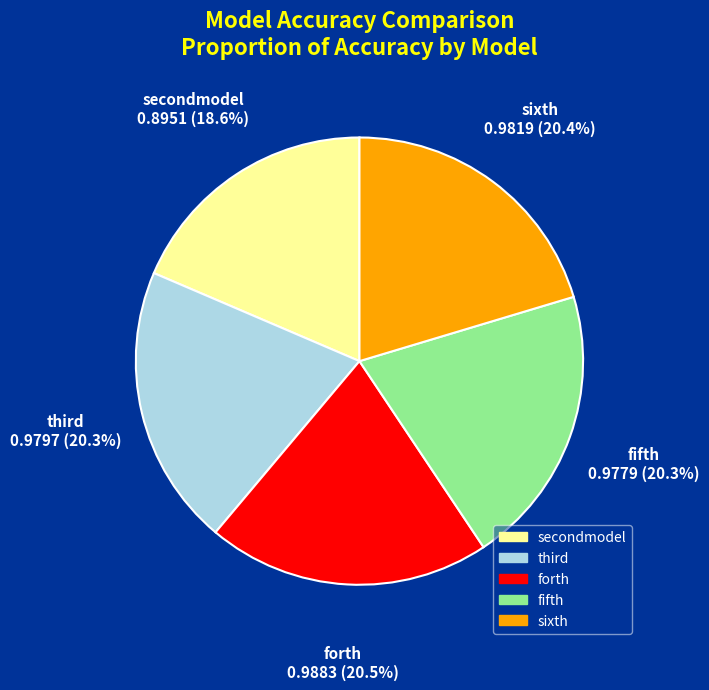

Is there any slice that represents more than half of the pie?

No